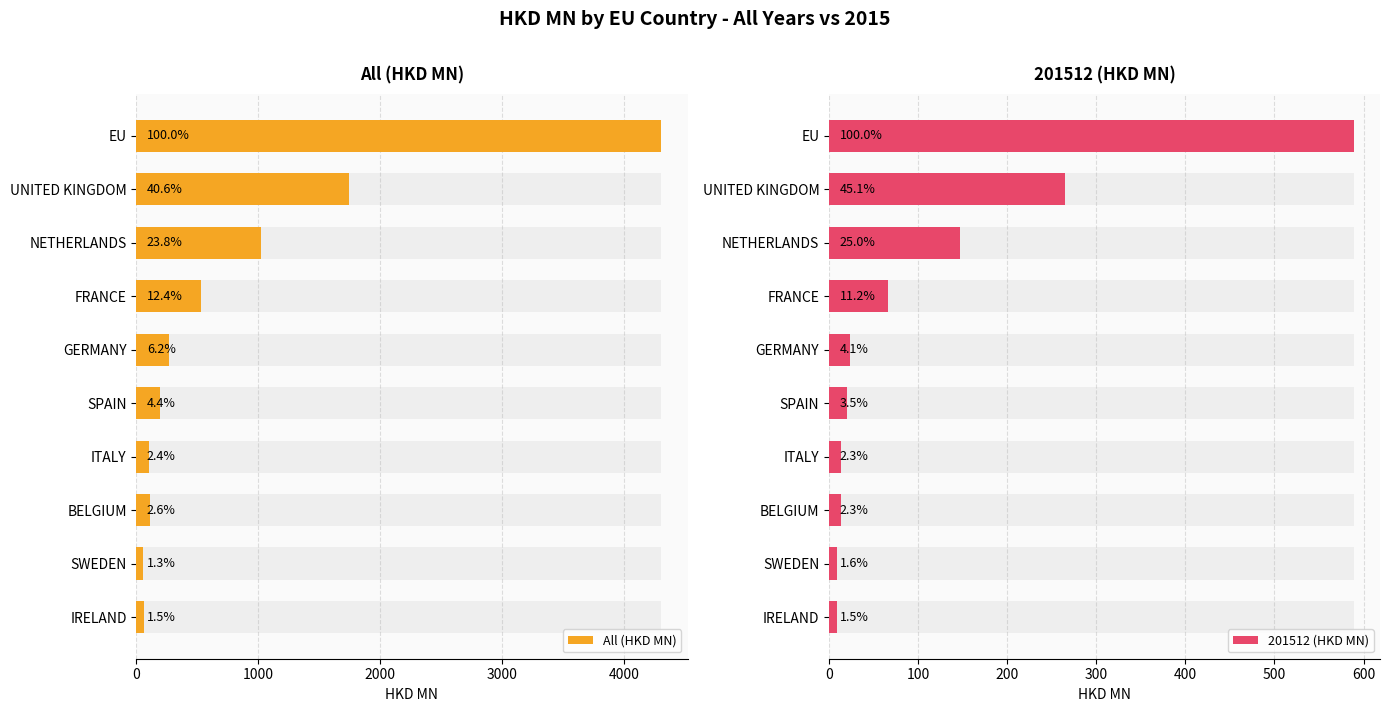

What is the lowest value of the All (HKD MN) series?

55.5